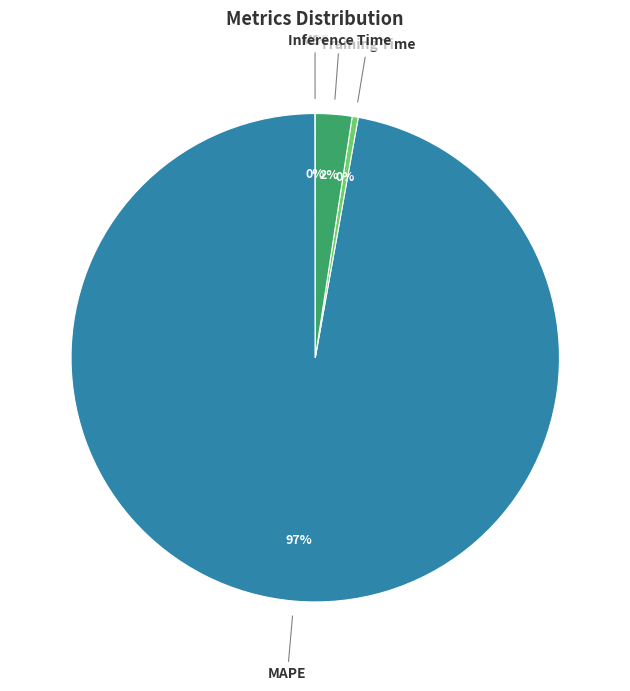

Combined, do Inference Time and MAPE account for over 50%?

Yes